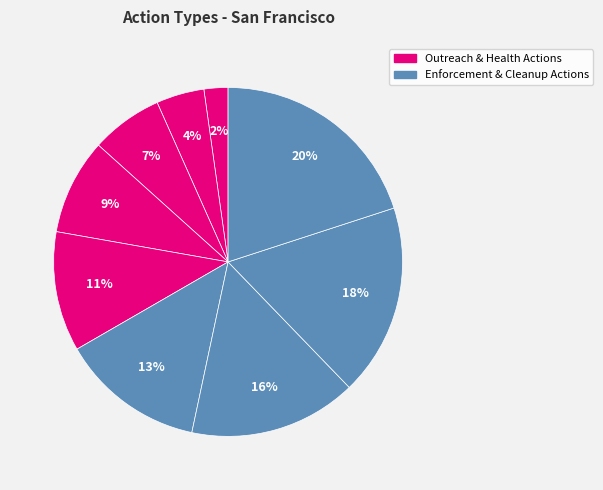

To the nearest percent, what is the difference between the largest and smallest slice percentages?

18%